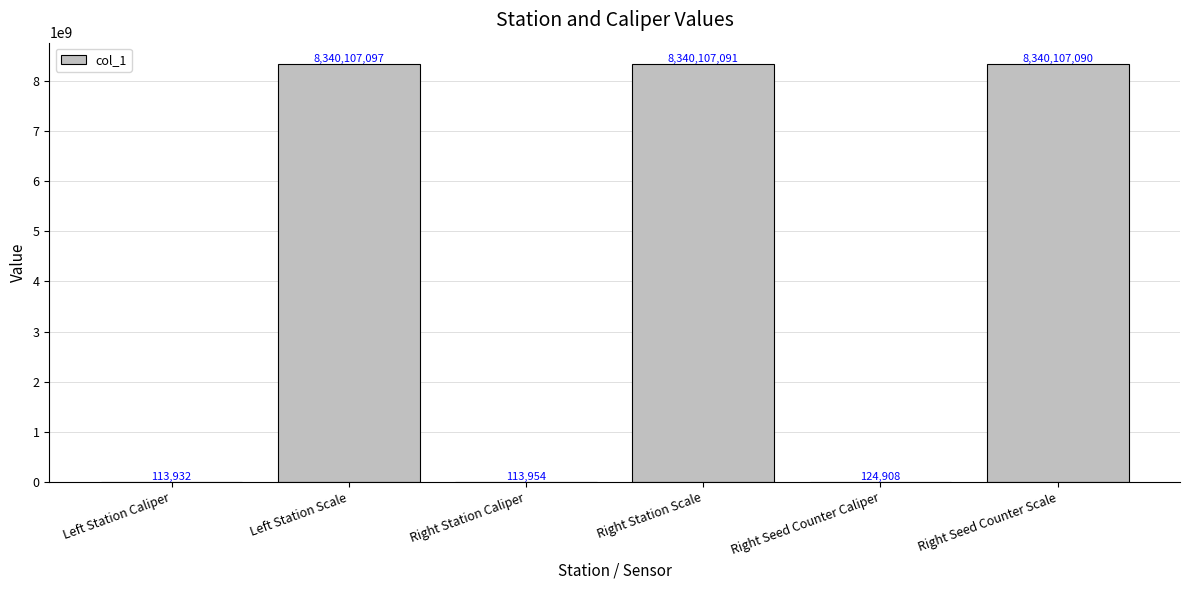

Count the number of categories in the chart.

6